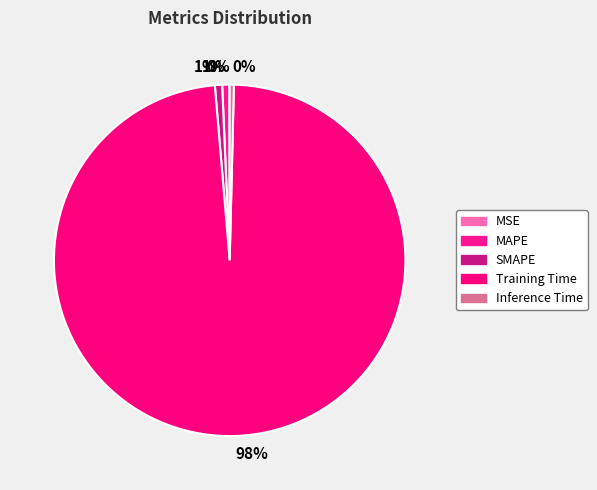

Do MAPE and Training Time together represent more than half of the pie?

Yes